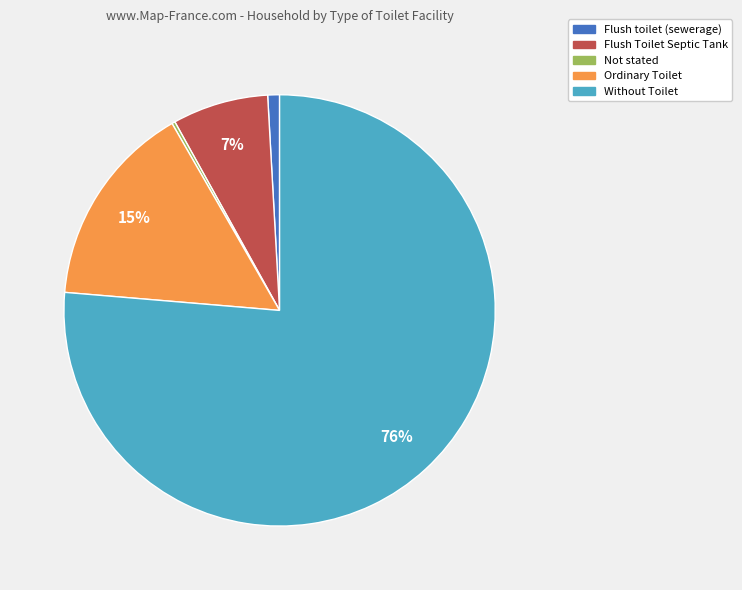

True or false: Ordinary Toilet accounts for 15% of the total.

True